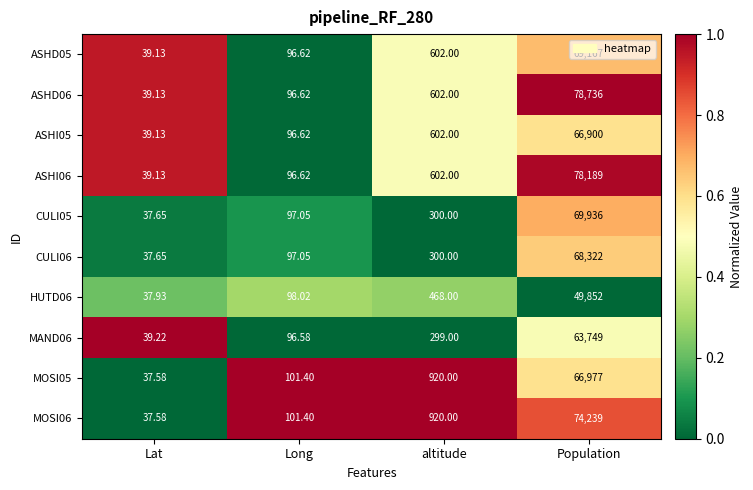

Which category has the highest value in the MOSI05 series?

Population